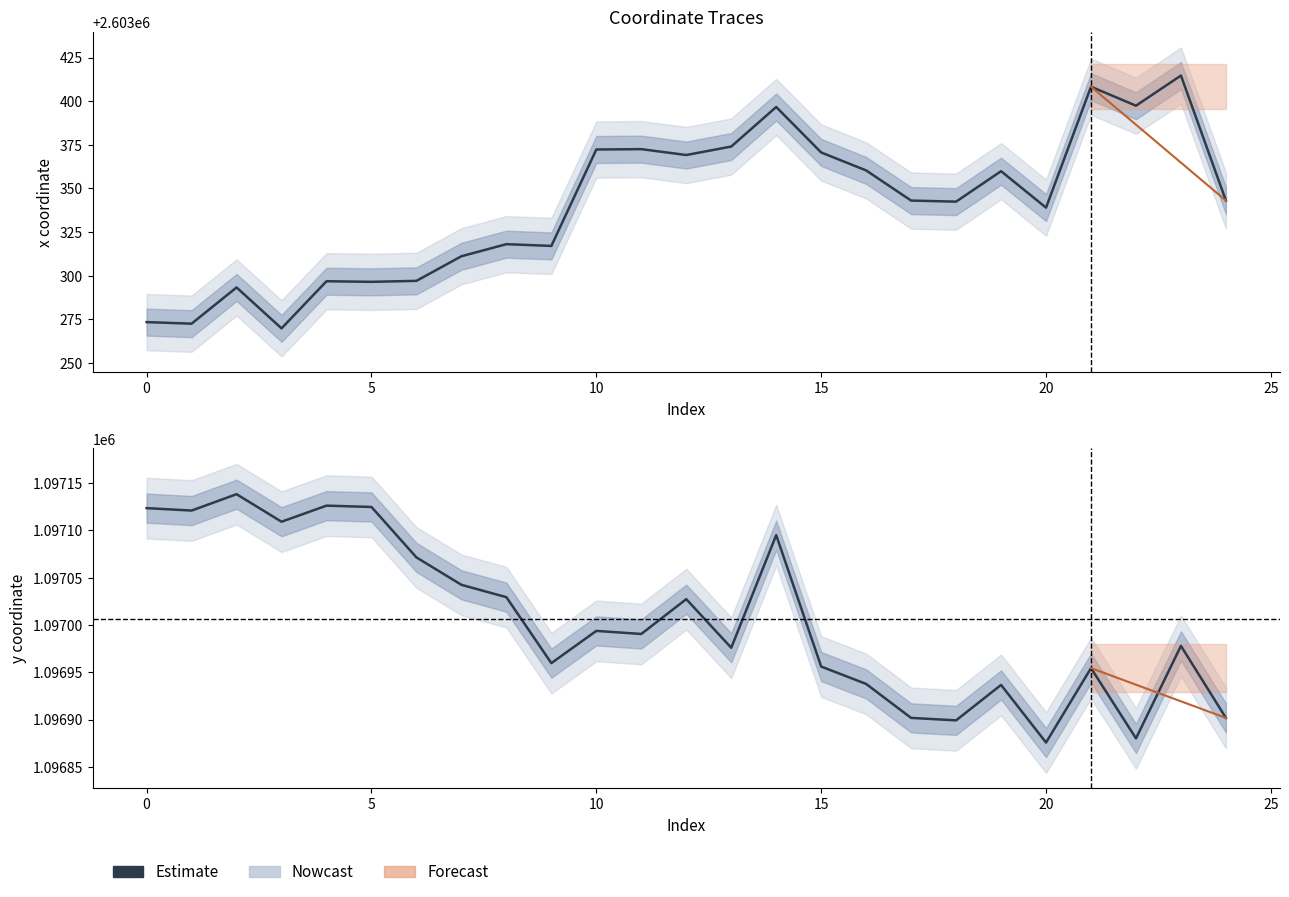

Reading left to right, what are all the values shown in this chart?

1097123.6	1097121.0	1097138.3	1097109.2	1097126.2	1097124.8	1097071.4	1097042.5	1097029.4	1096959.6	1096993.7	1096990.5	1097027.3	1096975.9	1097095.0	1096956.0	1096937.6	1096901.7	1096899.1	1096936.6	1096875.6	1096954.4	1096880.0	1096977.9	1096901.7